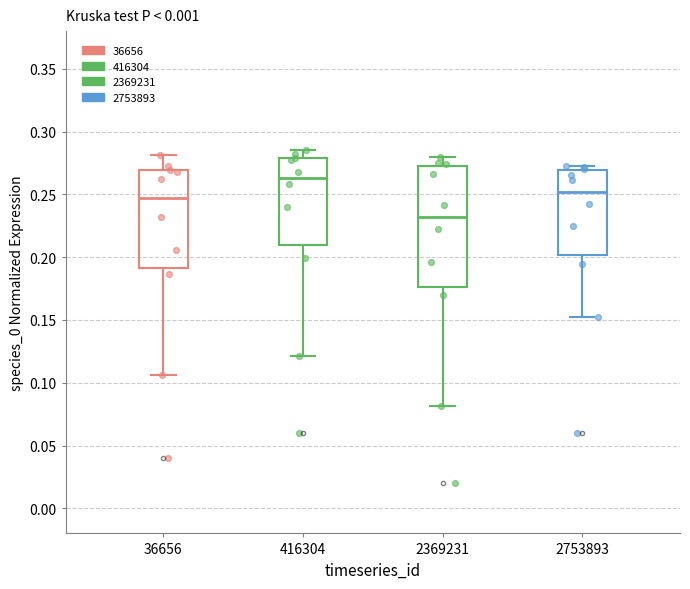

Where does the median line of the box at x = 36656 sit on the y-axis? The values are not printed on the chart, so give them approximately, as read against the axis.

0.245